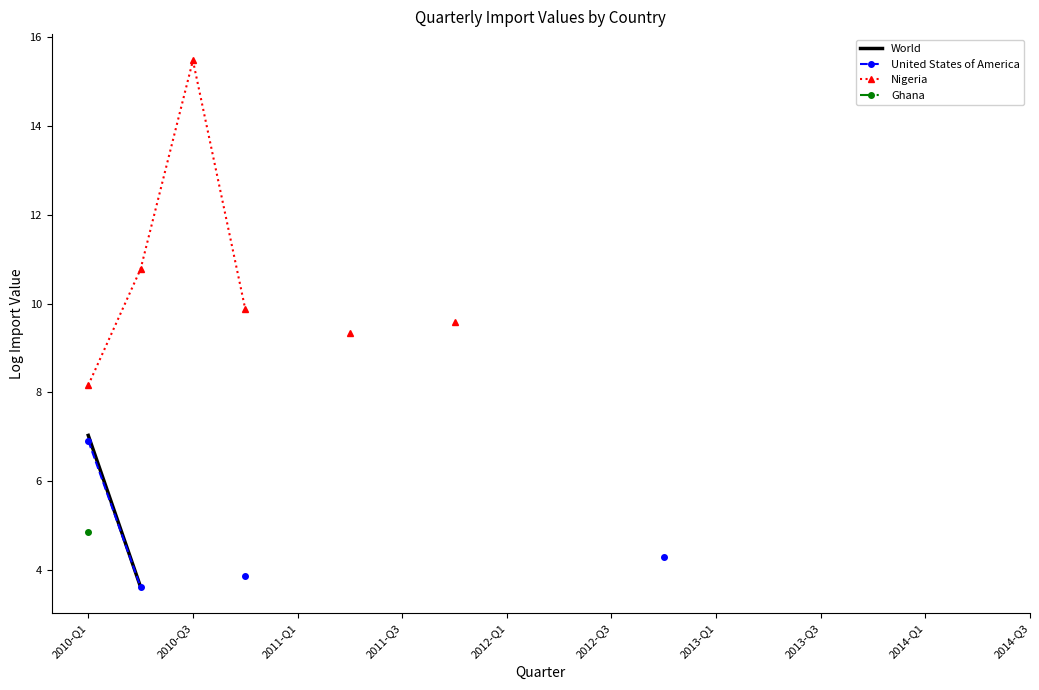

Is the value of Ghana at 2011-Q3 greater than the value of World at 2013-Q1?

No